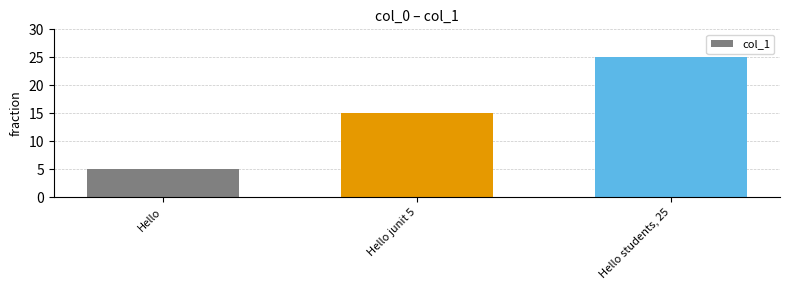

What is the minimum value shown in the chart?

5